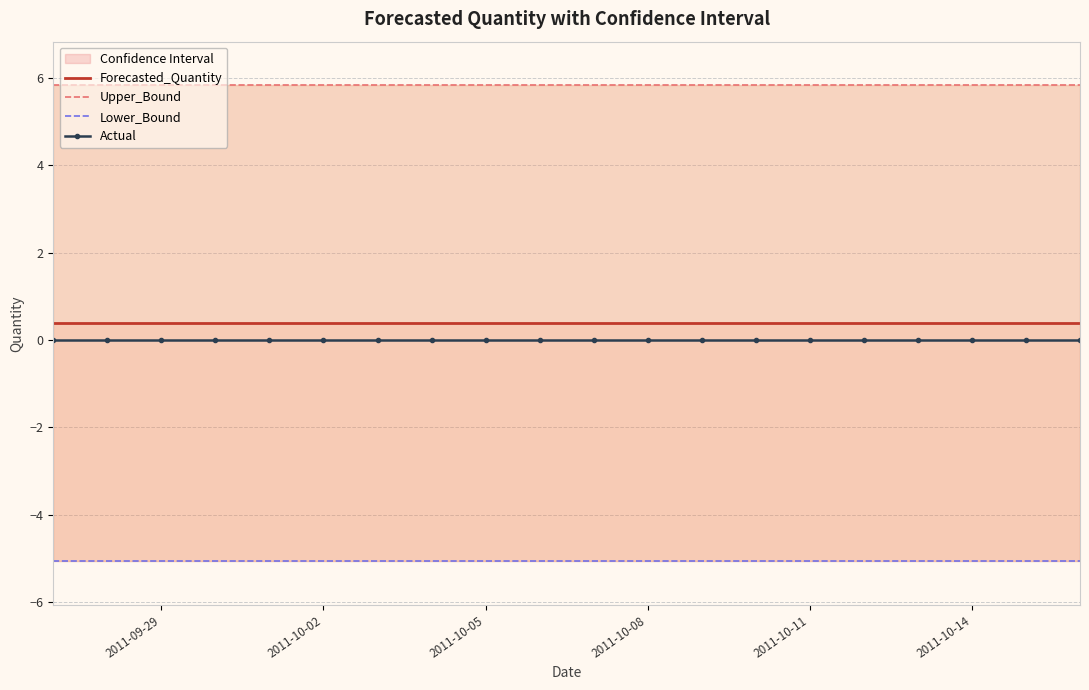

How many lines are shown in the chart?

4